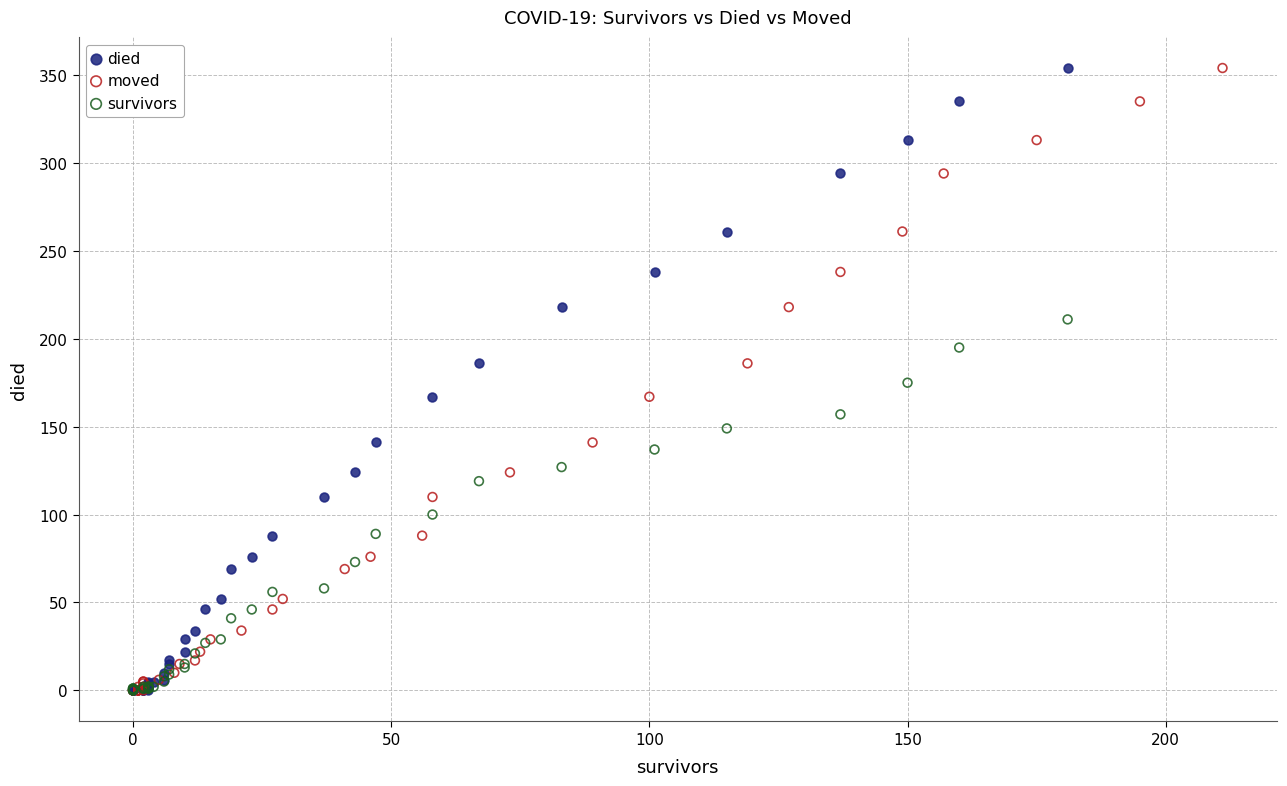

What are all the series names shown in the legend?

died, moved, survivors